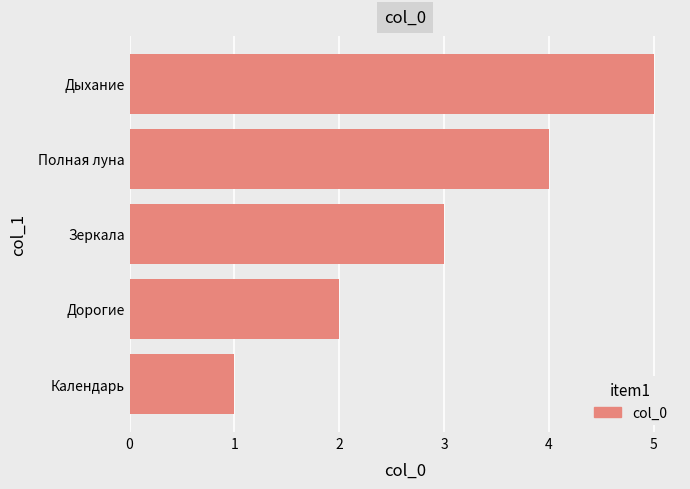

Rank the categories by value from lowest to highest.

Календарь, Дорогие, Зеркала, Полная луна, Дыхание